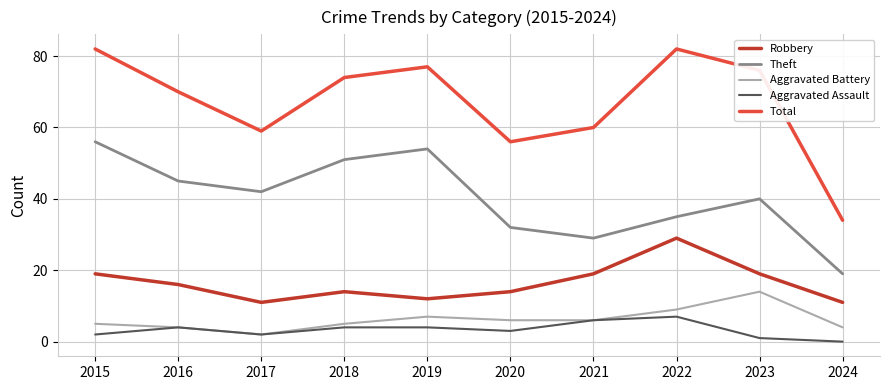

Between 2019 and 2021, which series saw the biggest shift?

Theft